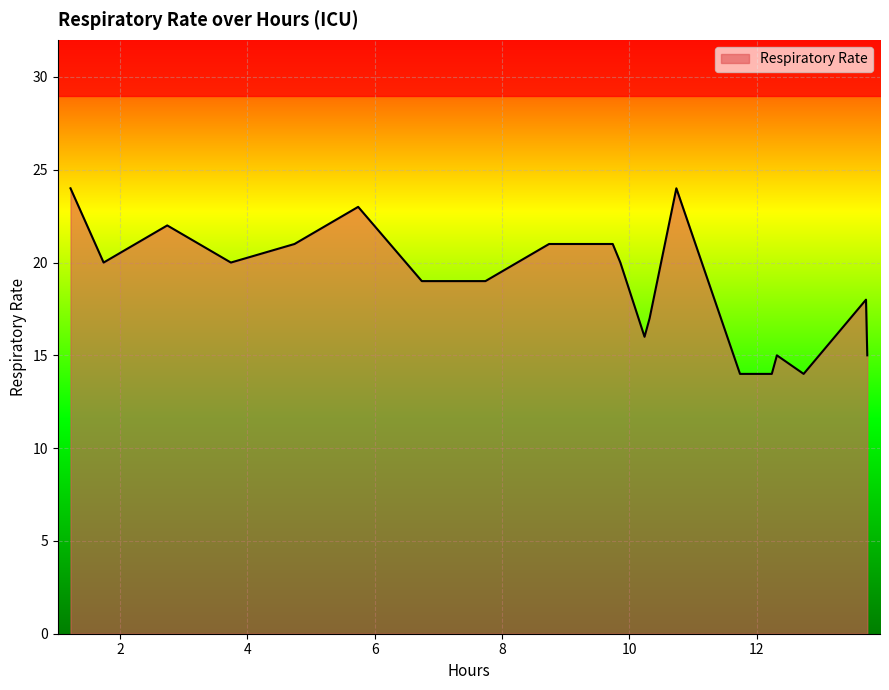

What is the maximum value for Respiratory Rate?

24